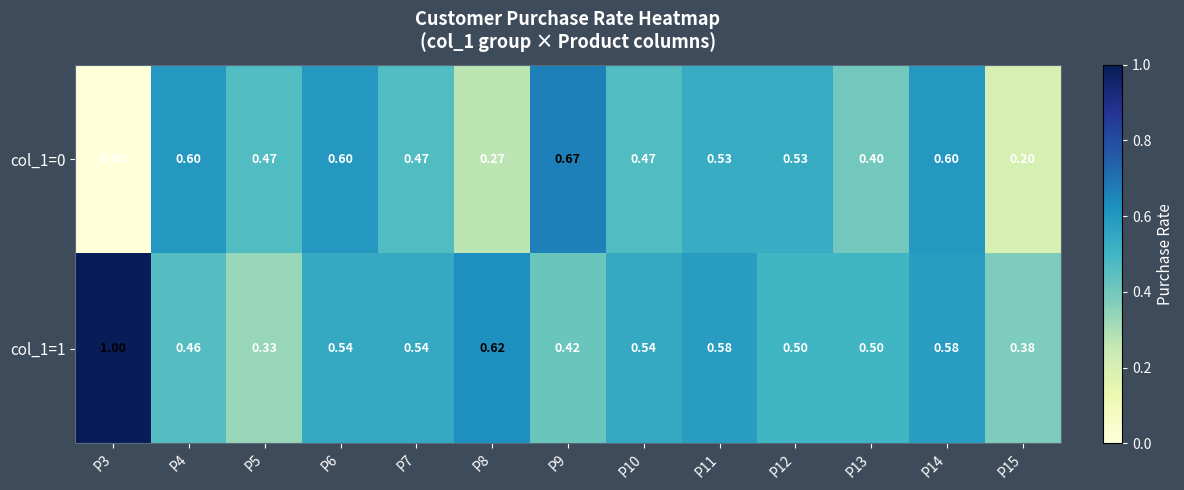

At which category does the chart reach its minimum across all series?

P3